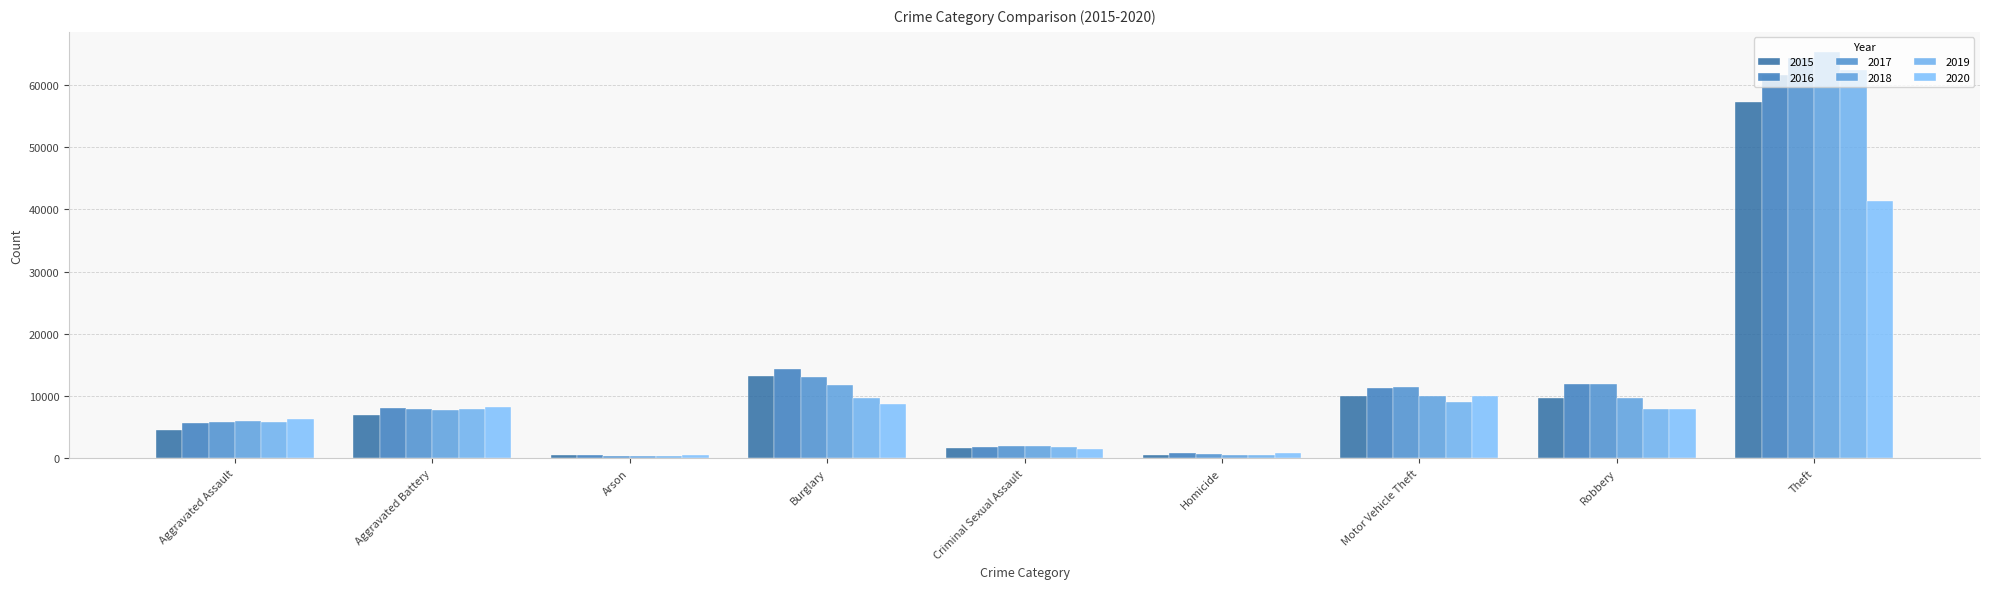

Rank the series by their maximum value, from lowest to highest.

2020, 2015, 2016, 2019, 2017, 2018